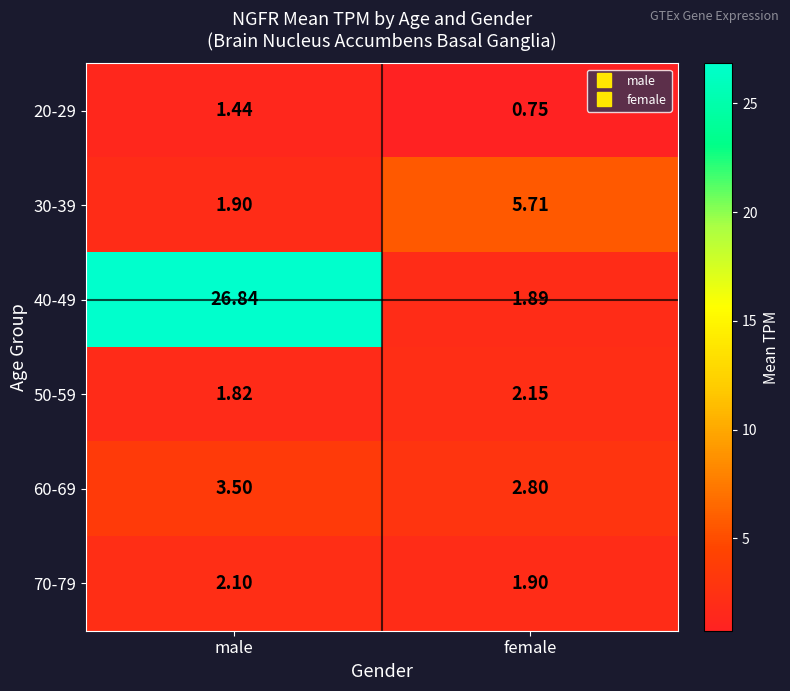

What is the total value across all series at male?

37.6